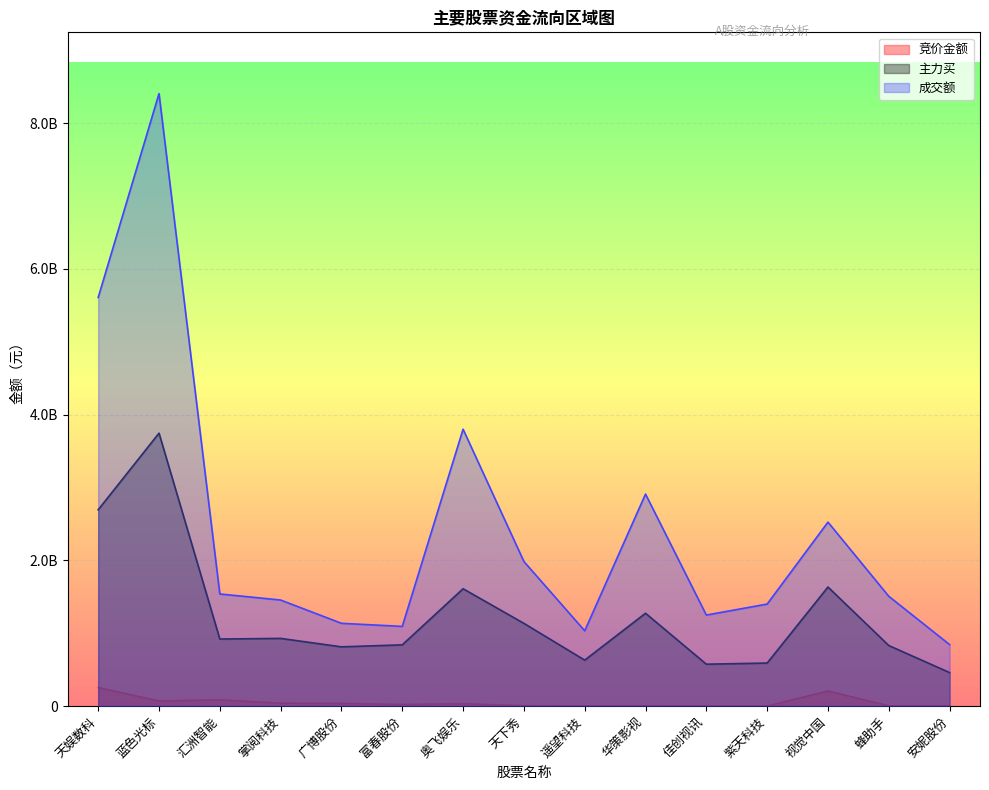

What is the value of the 主力买 point at the 6th from the left?

841539817